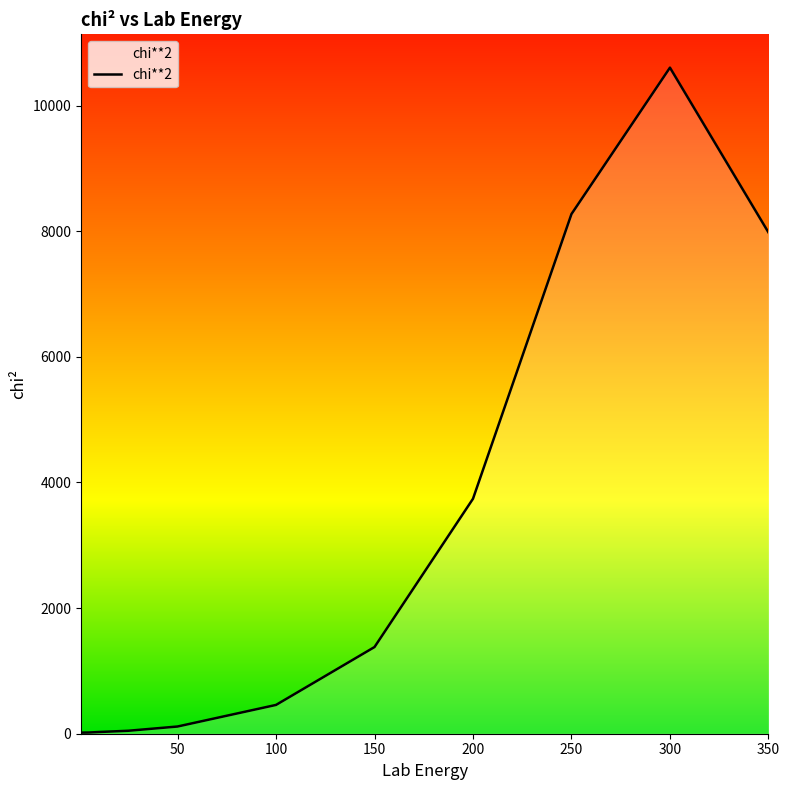

What is the difference between the maximum and minimum values?

10587.1